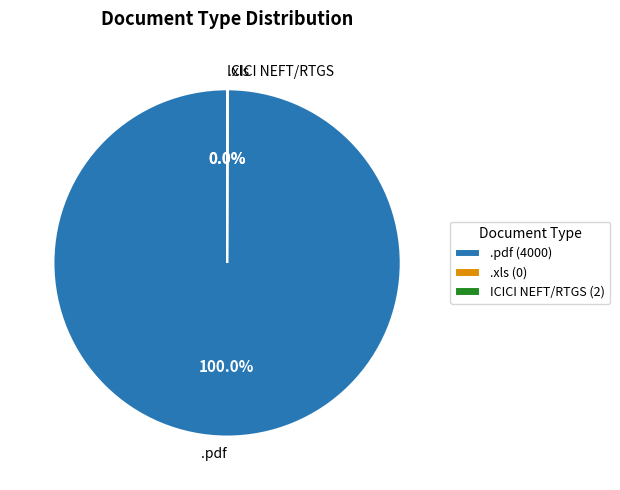

Which category accounts for the majority?

.pdf